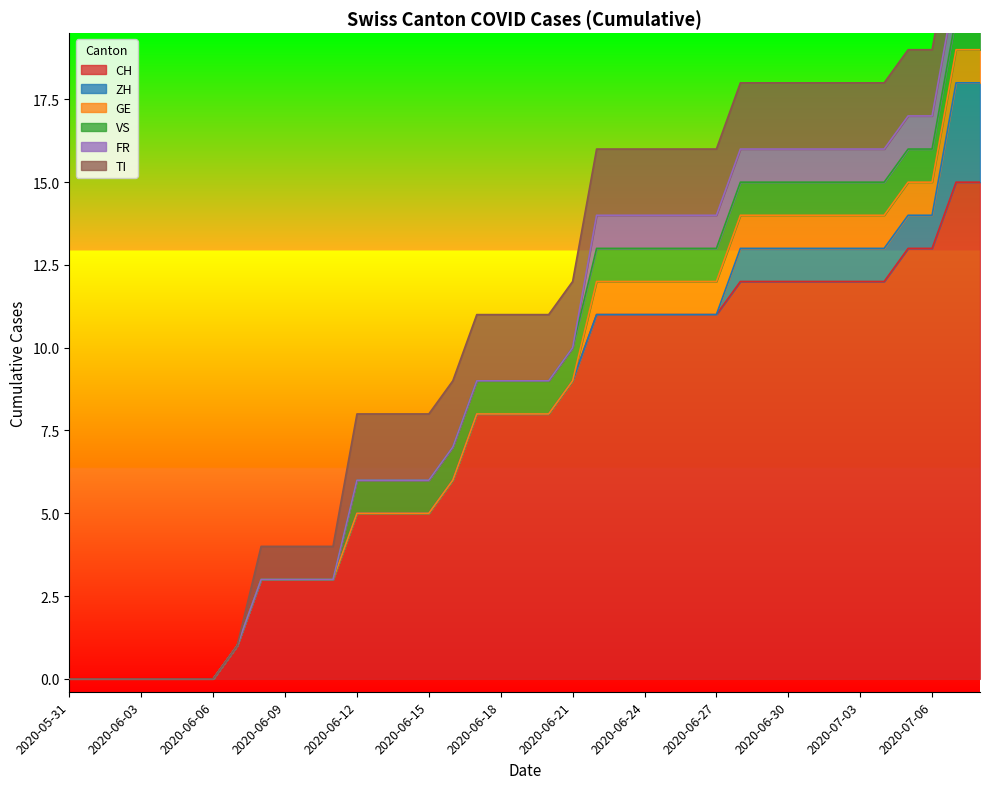

True or false: CH and GE intersect in this chart.

False